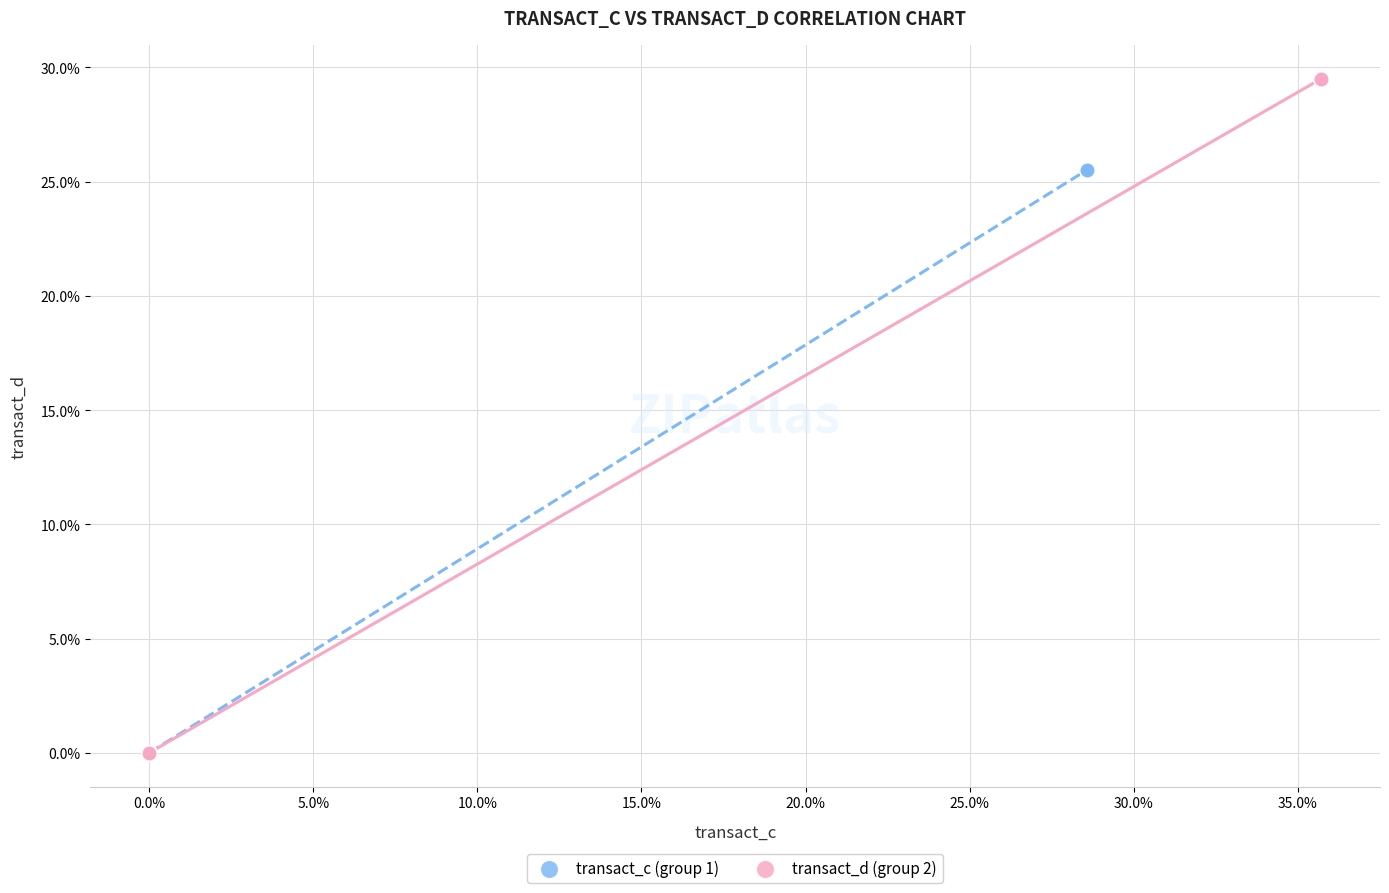

Which series has the widest spread of Y values?

transact_d (group 2)